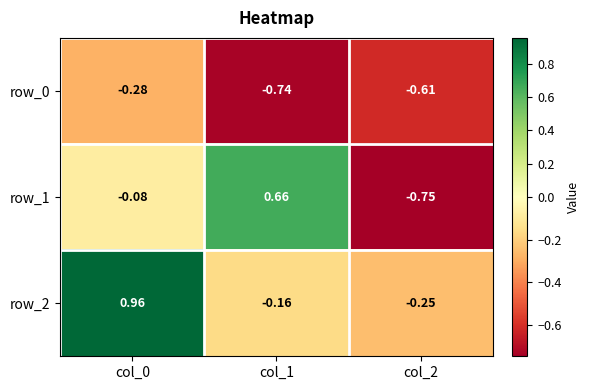

How many values in row_1 are above zero?

1